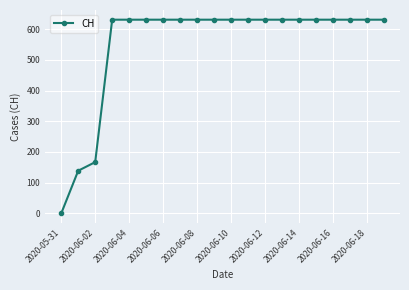

What is the difference between the maximum and minimum values?

631